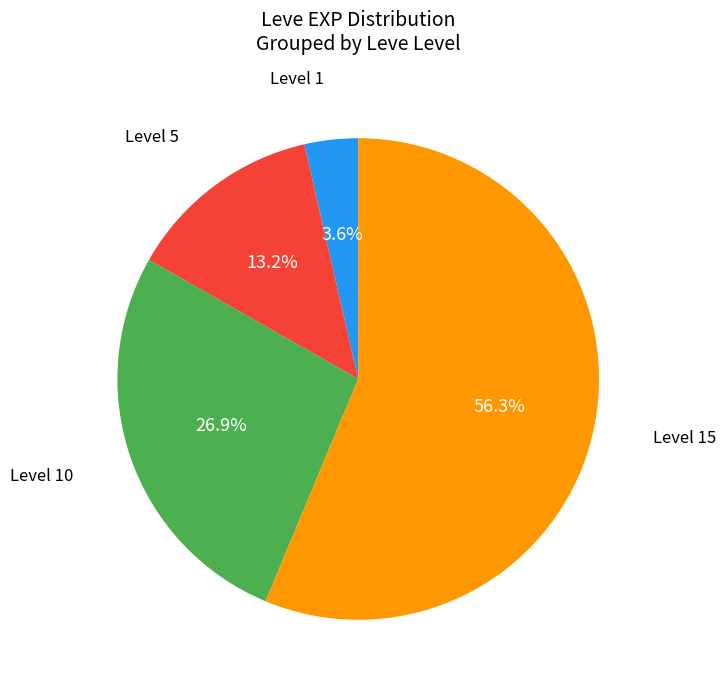

Does any single category account for the majority?

Yes